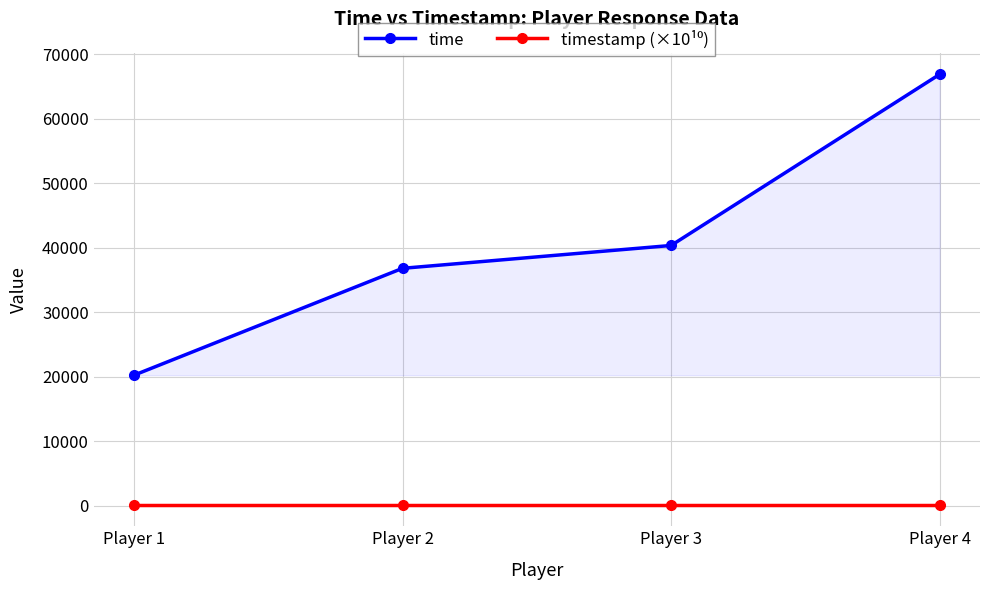

Rank the categories by time value from highest to lowest.

Player 4, Player 3, Player 2, Player 1